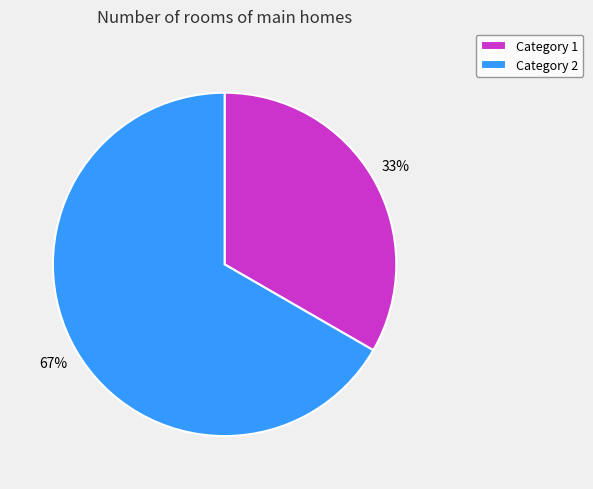

How many slices are in this pie chart?

2